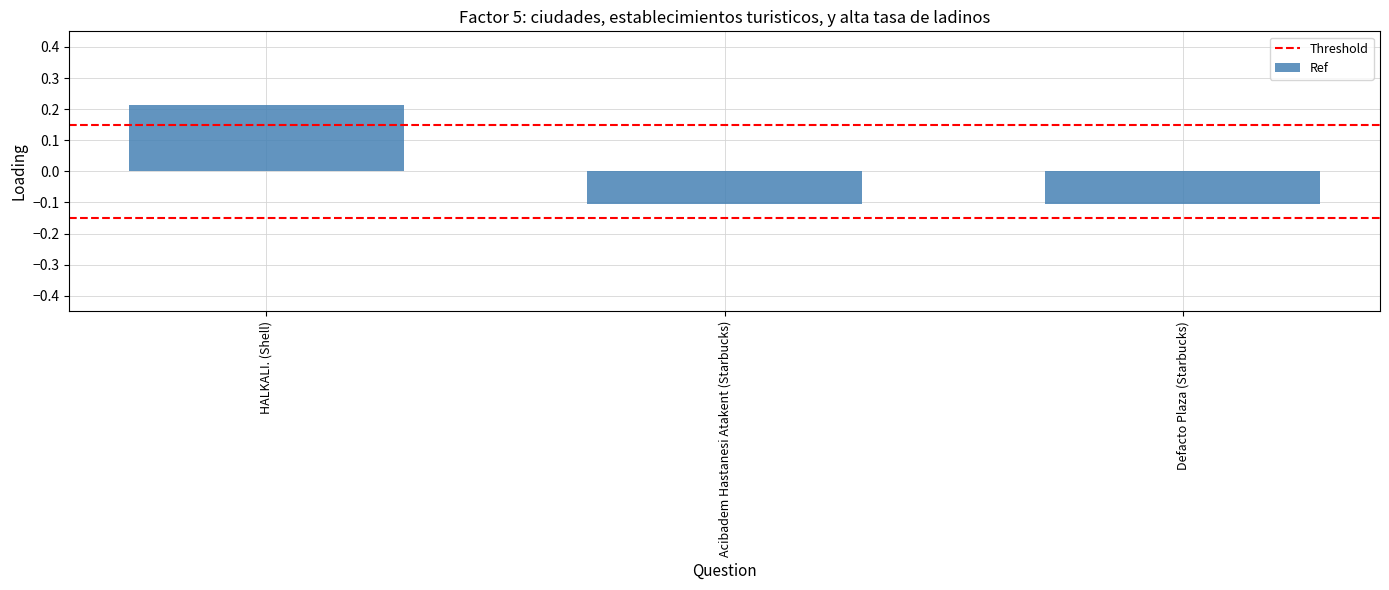

How many positive values are there?

1